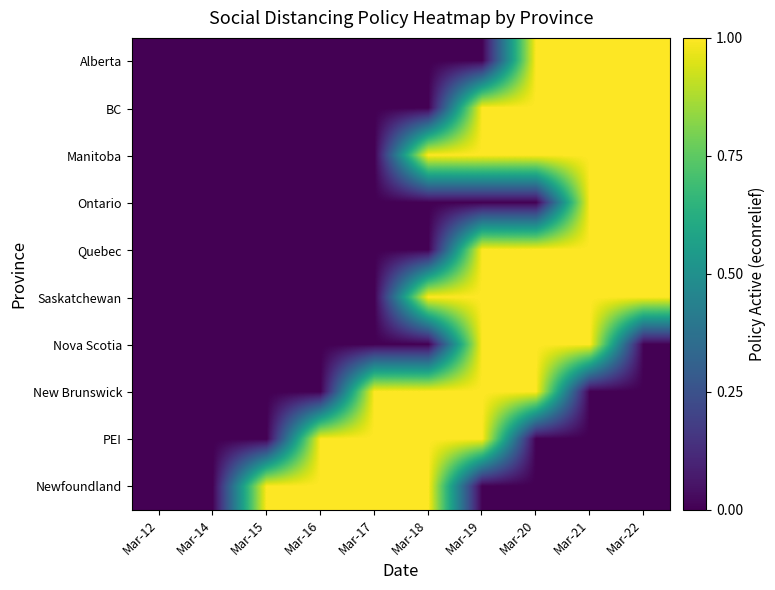

How many categories are shown in the chart?

10